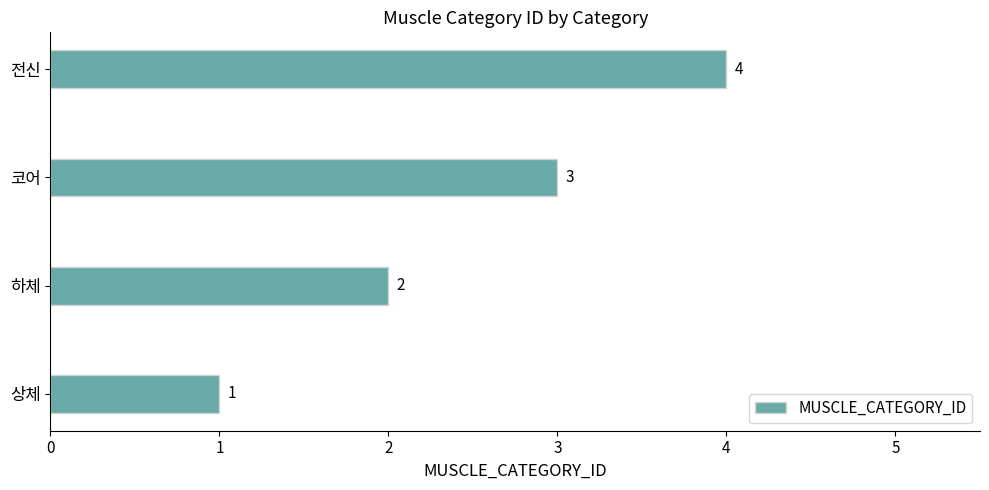

What is the difference between the maximum and minimum values?

3